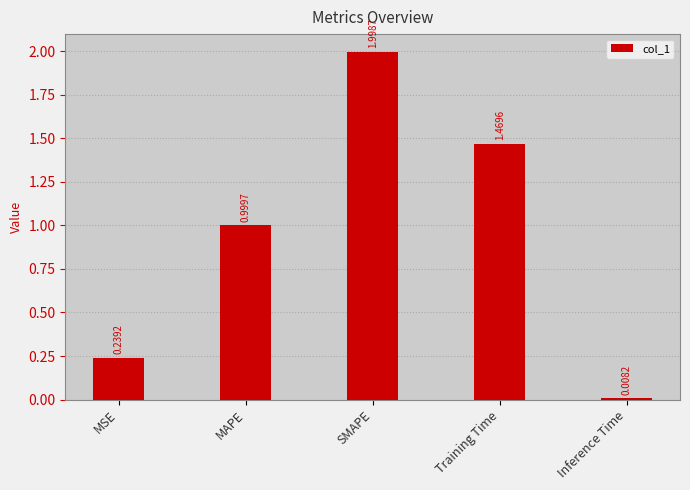

What is the label of the 2nd bar from the right?

Training Time